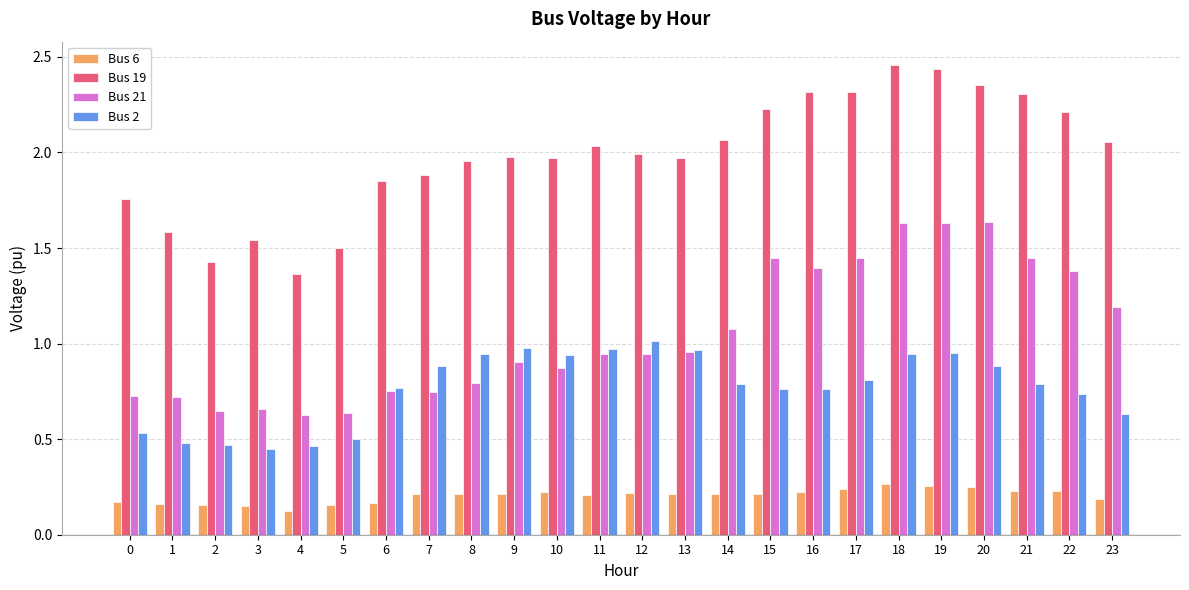

Count the number of data series in this chart.

4